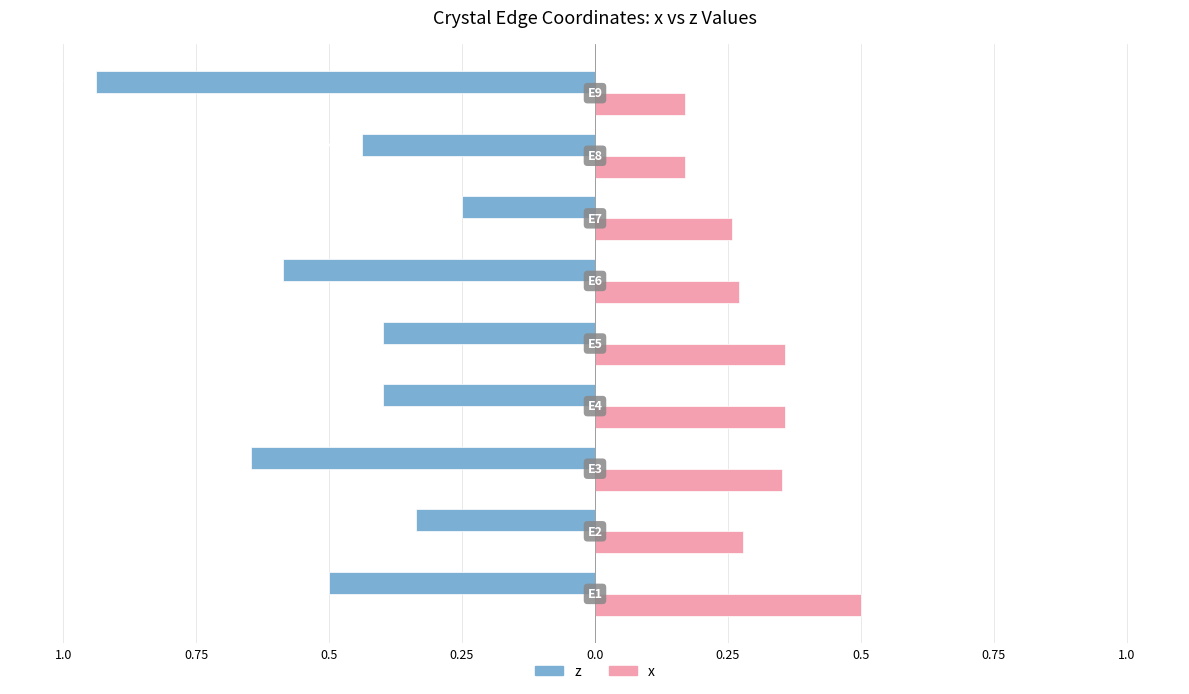

What are all the series names shown in the legend?

z, x